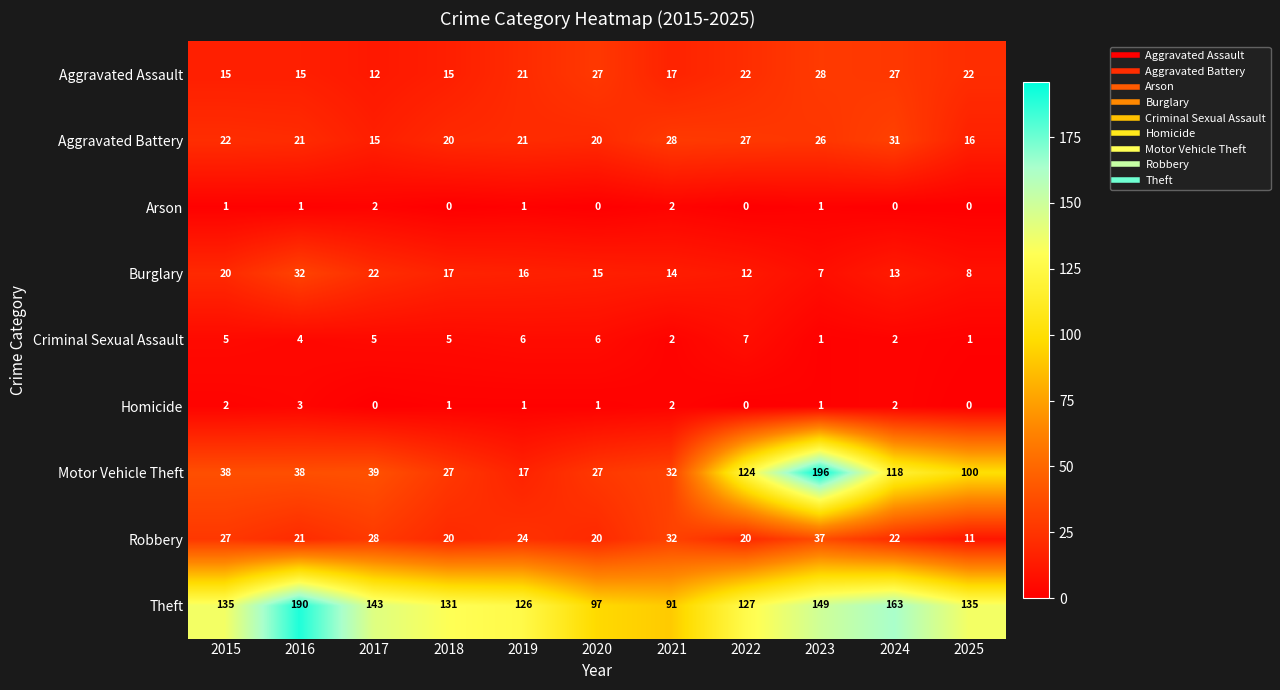

Where does the Burglary series first go above 15?

2015